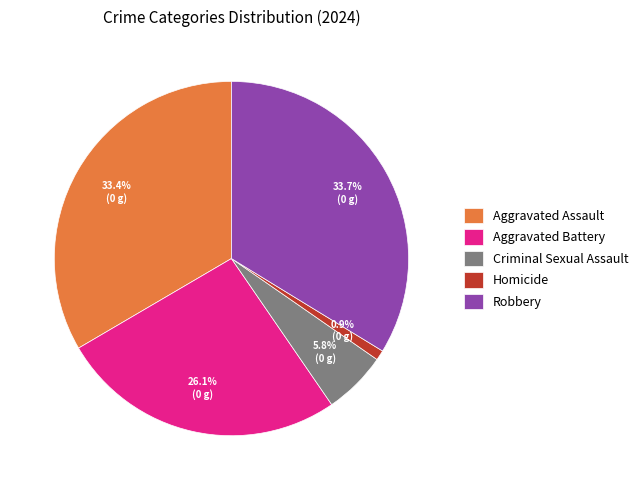

What is the smallest slice in the pie chart?

Homicide